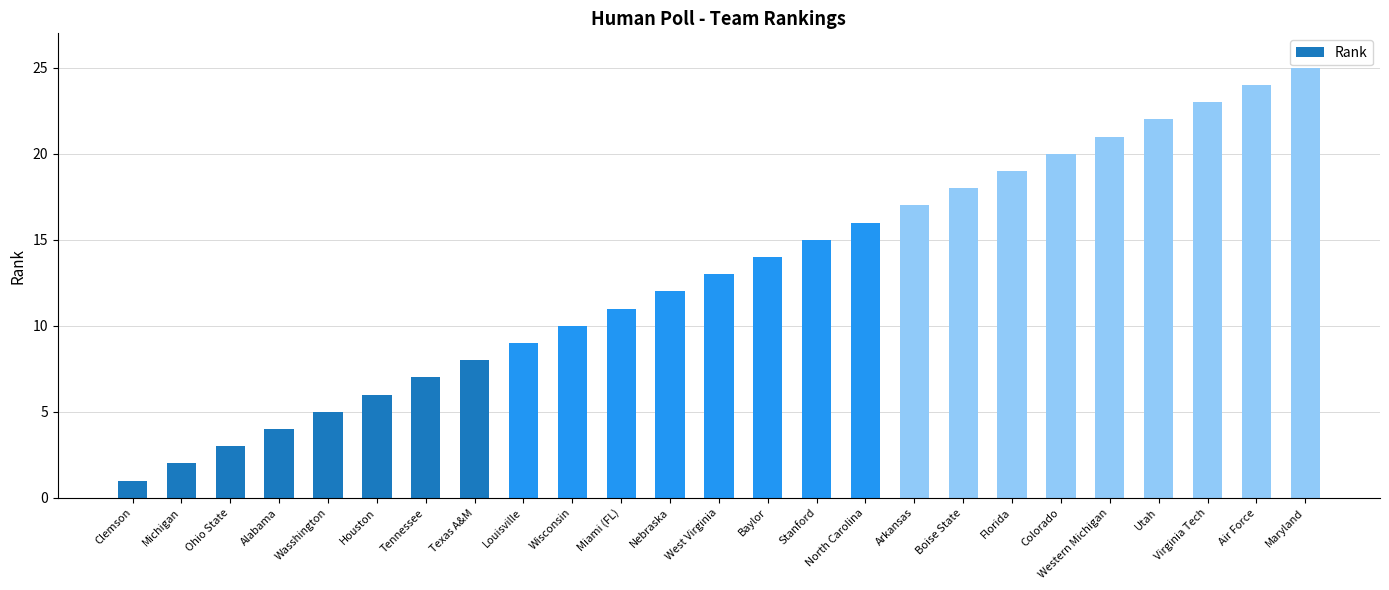

What is the change in value from Louisville to Western Michigan?

+12